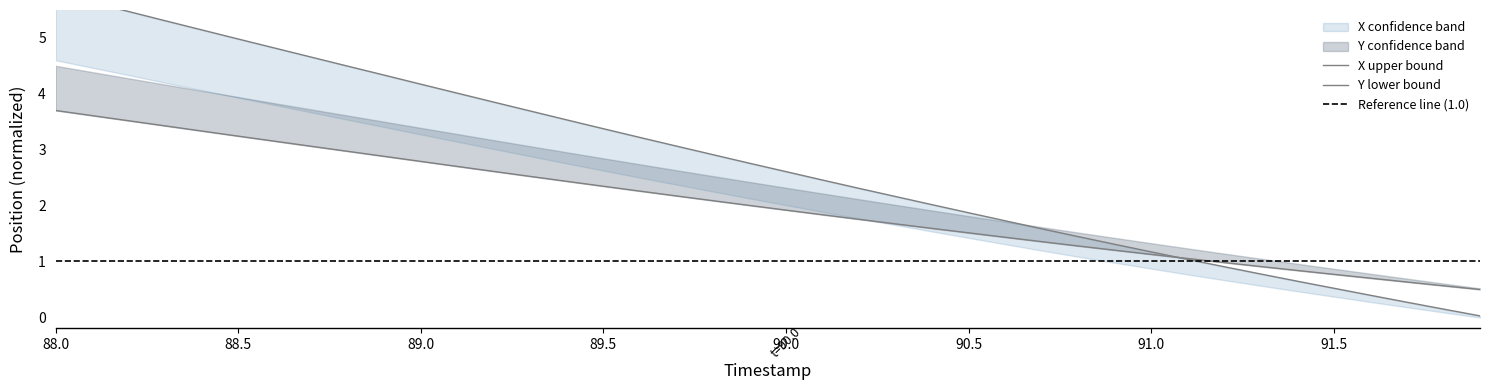

Reading left to right, list all the values displayed in this chart.

X (norm): 3.7	3.6	3.5	3.4	3.3	3.2	3.1	3.1	3.0	2.9	2.8	2.7	2.6	2.5	2.4	2.3	2.3	2.2	2.1	2.0	1.9	1.8	1.7	1.7	1.6	1.5	1.4	1.3	1.3	1.2	1.1	1.0	1.0	0.9	0.8	0.8	0.7	0.6	0.6	0.5
Y (norm): 5.8	5.6	5.5	5.3	5.1	5.0	4.8	4.7	4.5	4.3	4.2	4.0	3.8	3.7	3.5	3.4	3.2	3.1	2.9	2.8	2.6	2.5	2.3	2.2	2.0	1.9	1.7	1.6	1.4	1.3	1.2	1.0	0.9	0.8	0.6	0.5	0.4	0.3	0.1	0.0